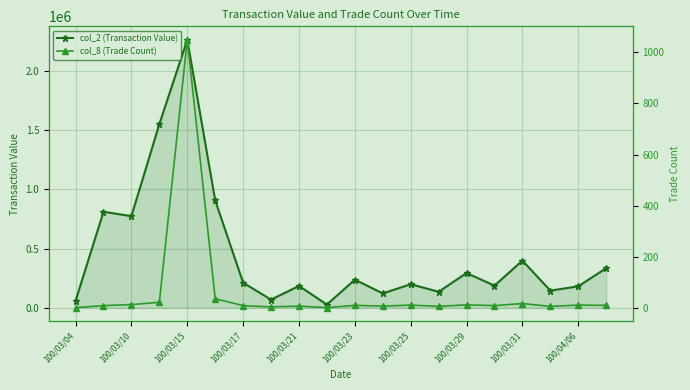

True or false: col_8 (Trade Count) and col_2 (Transaction Value) intersect in this chart.

False